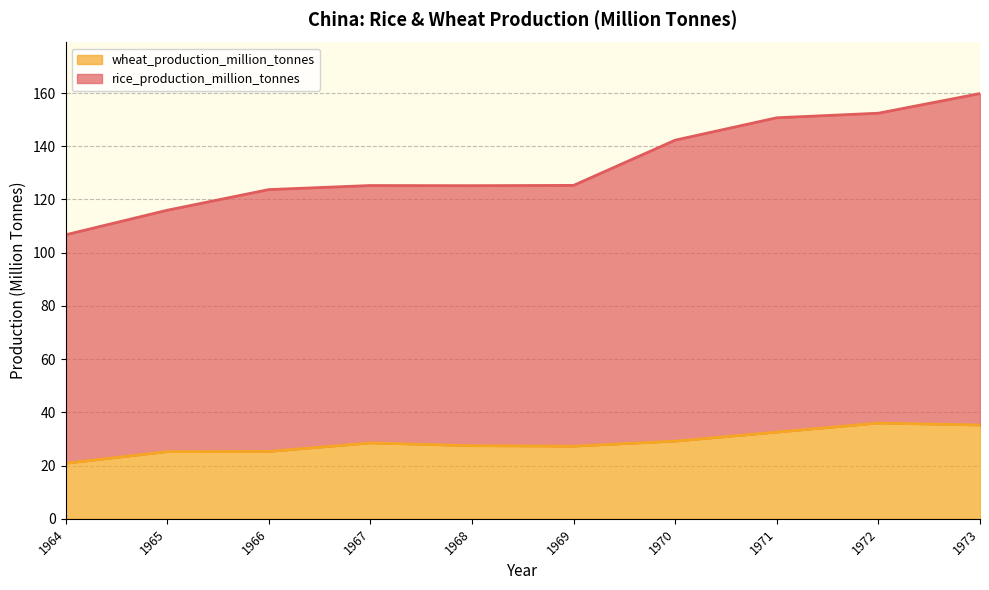

At which category is the sum across all series the highest?

1973